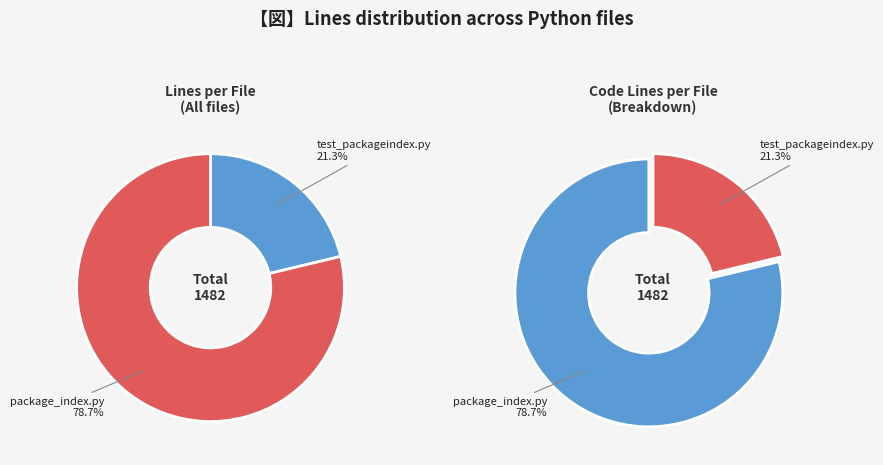

To the nearest percent, what percentage of the pie is test_packageindex.py?

21%